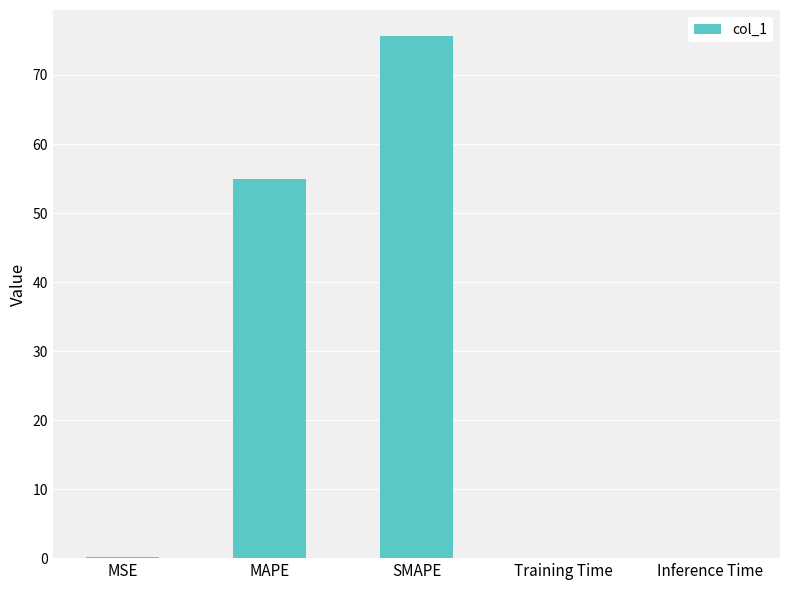

What is the greatest value displayed?

75.6